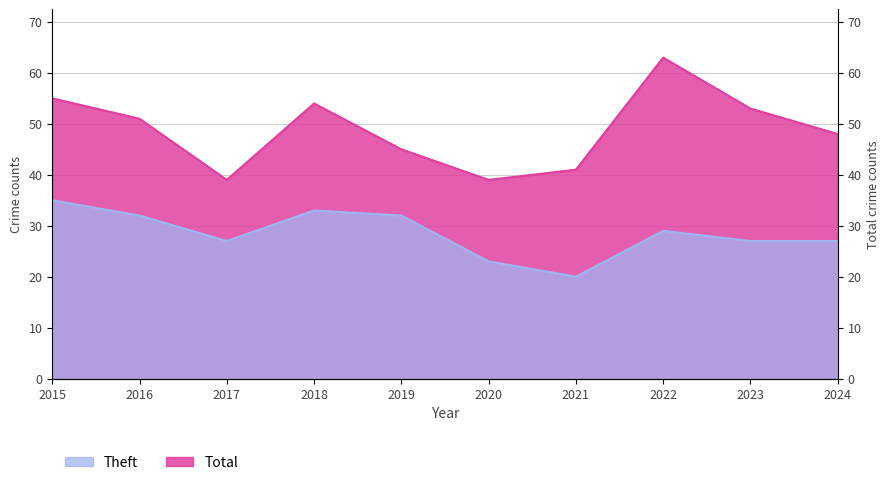

Which series has the largest total across all categories?

Total